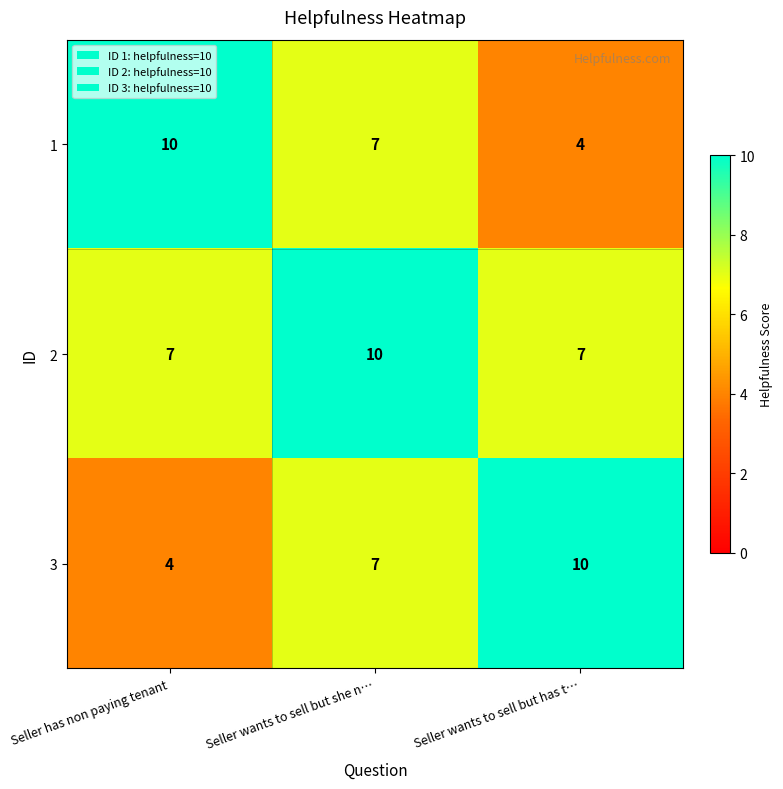

Reading left to right, what are all the values shown in this chart?

1: 10	7	4
2: 7	10	7
3: 4	7	10